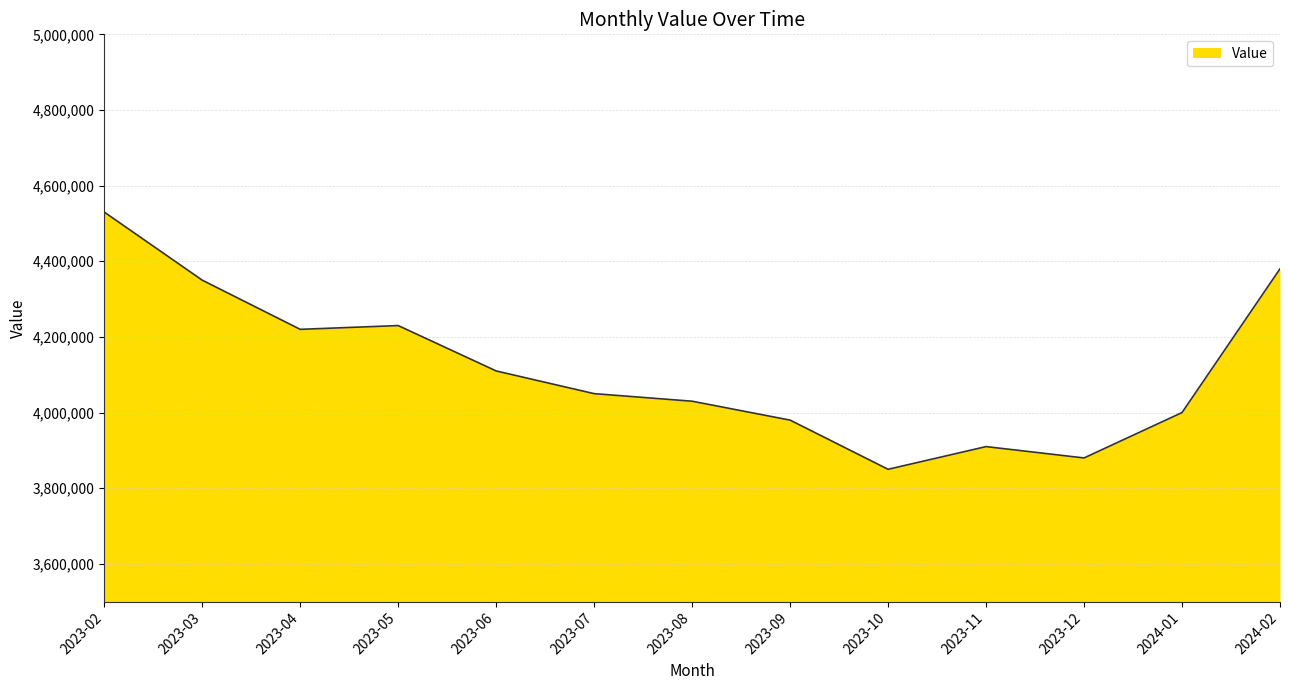

Which label corresponds to the smallest value in the chart?

2023-10